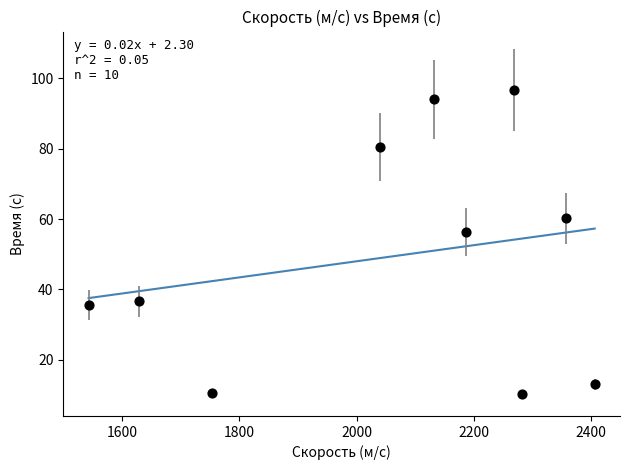

What Y value in the scatter plot is closest to 53?

56.4